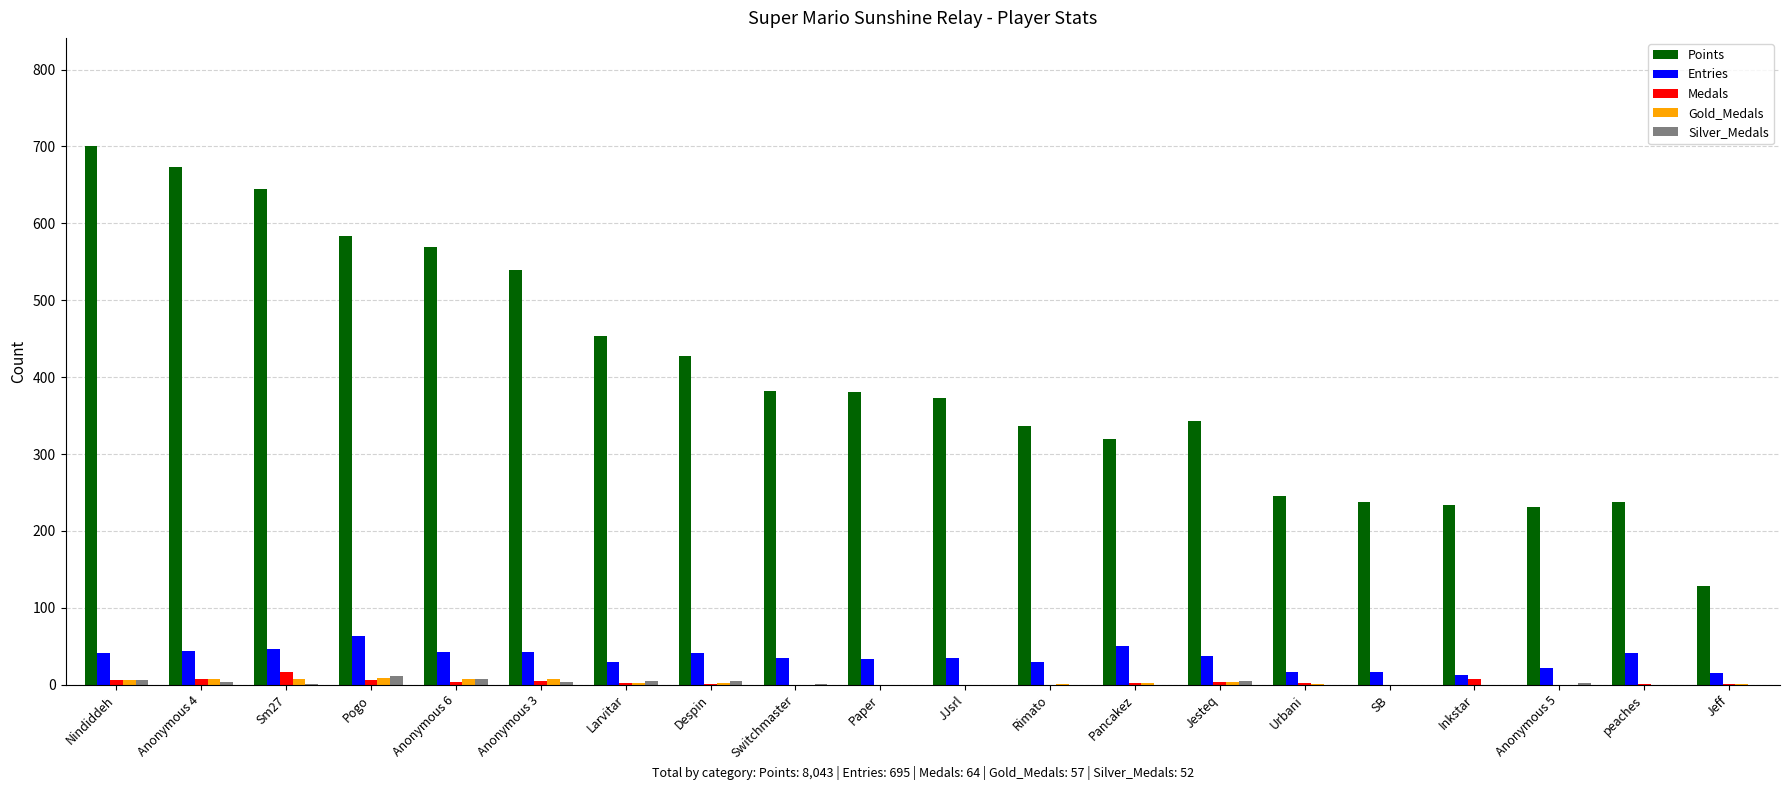

Is the value of Medals at Anonymous 6 greater than the value of Entries at Anonymous 4?

No